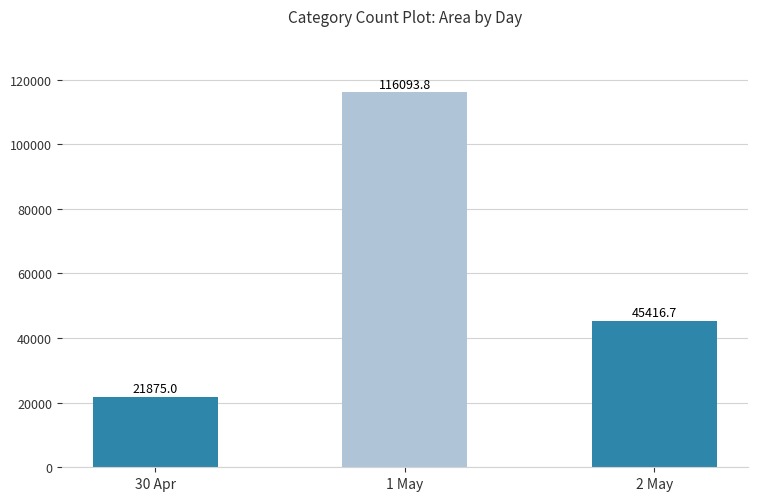

Is it true that the value at 30 Apr is 21875.0?

True